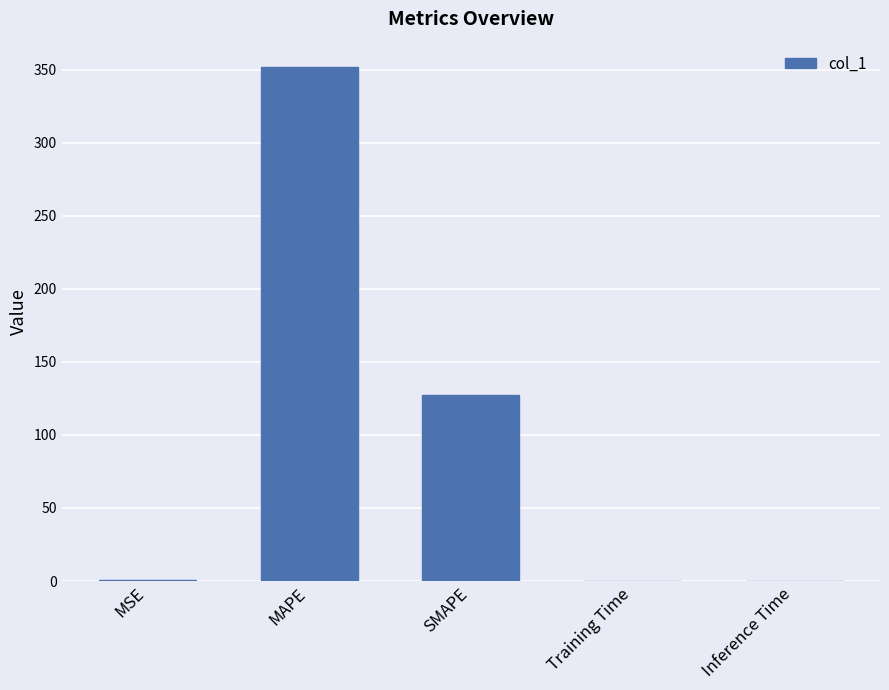

What is the maximum value shown in the chart?

351.5